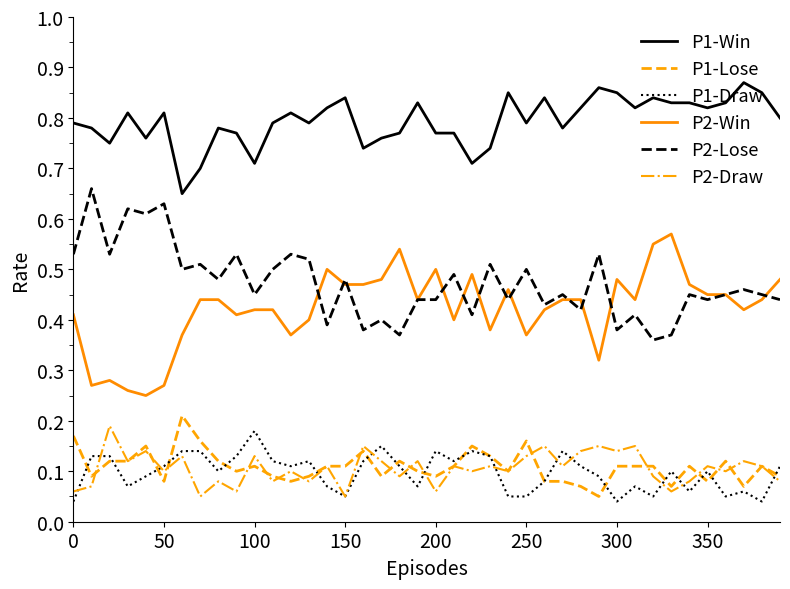

True or false: P2-Draw and P1-Win cross at least once.

False